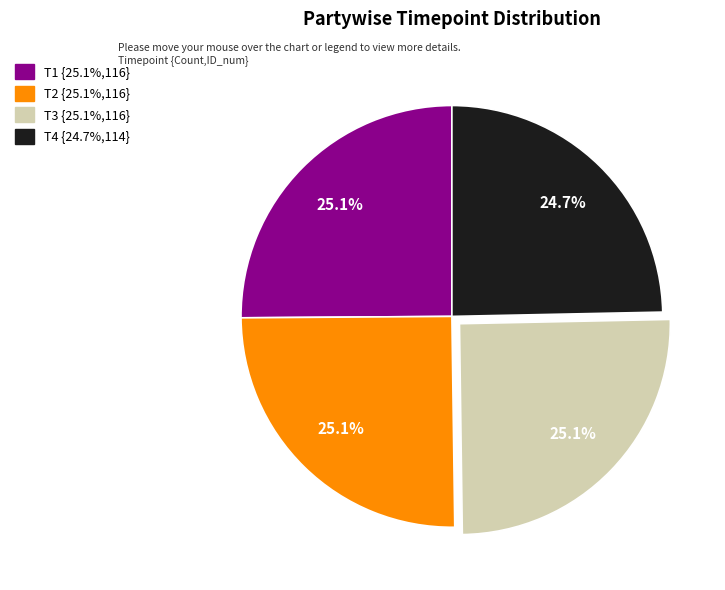

To the nearest percent, what percentage of the pie is T1?

25%